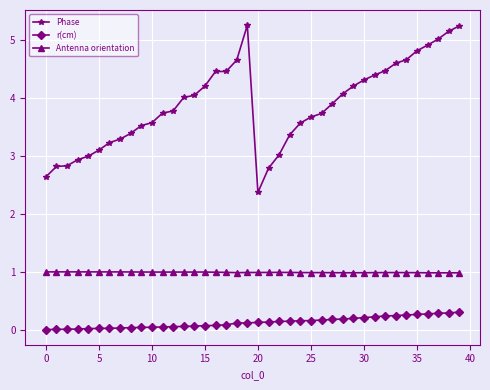

How many distinct data groups are displayed?

3